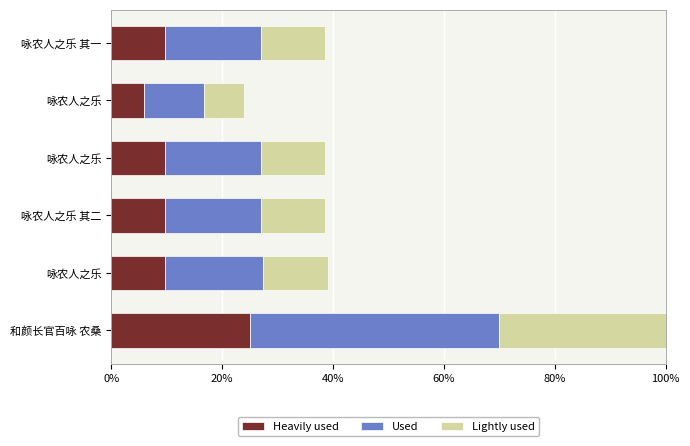

How many Lightly used values are between 0 and 1?

6